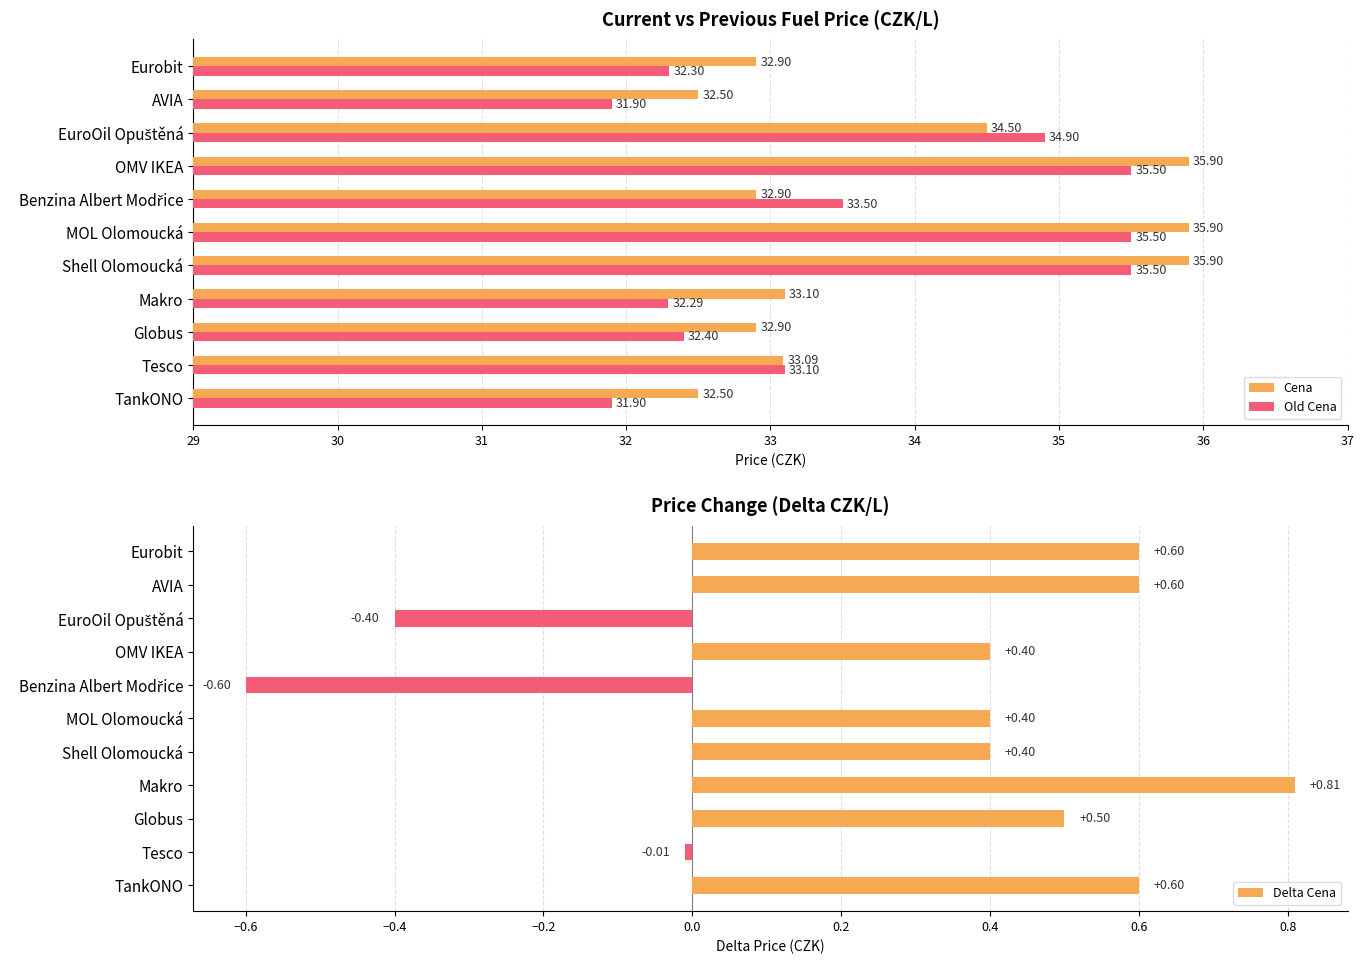

List the series in order of their peak value, highest first.

Cena, Old Cena, Delta Cena